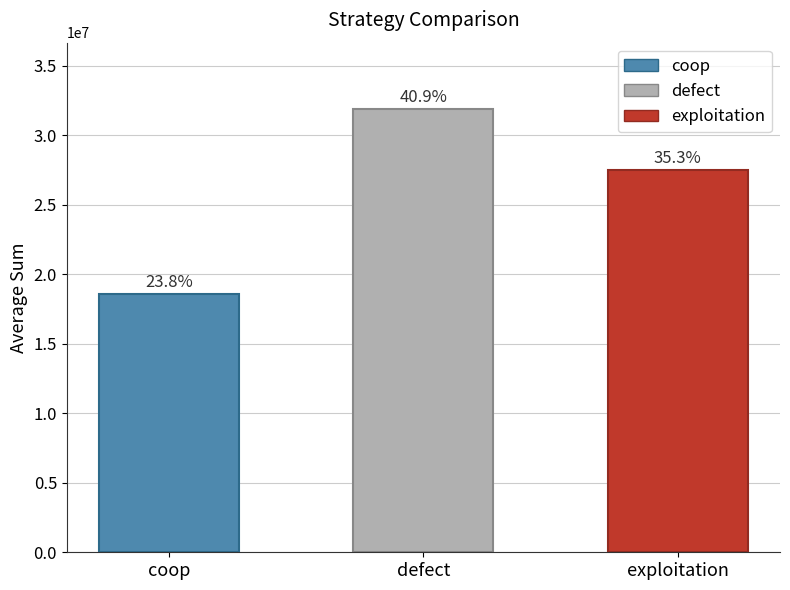

Does the chart contain any negative values?

No